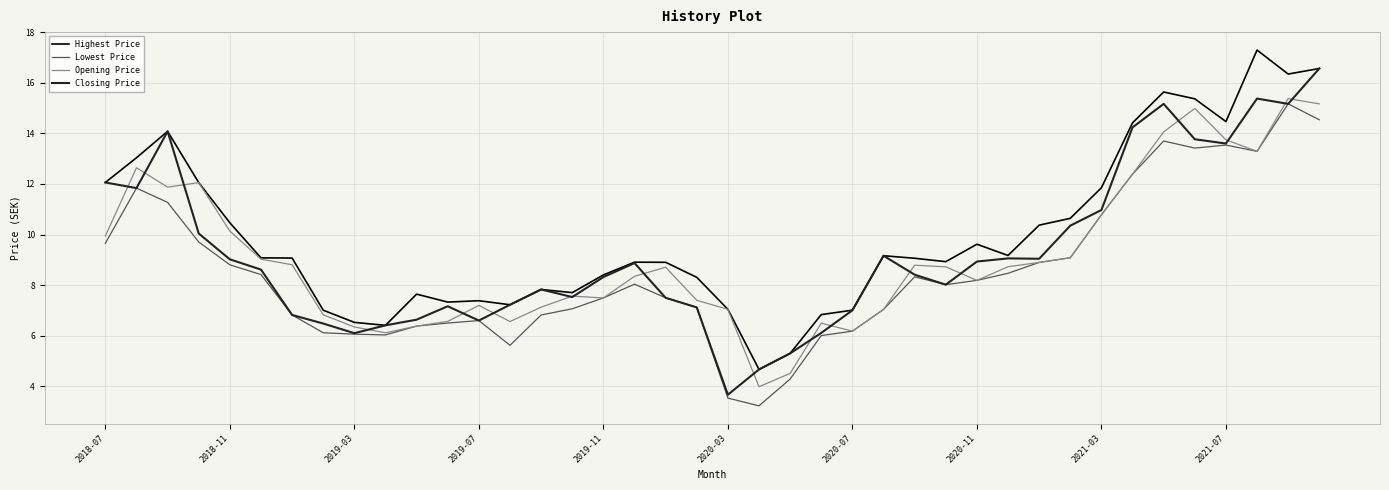

What is the maximum value for Closing Price?

16.6